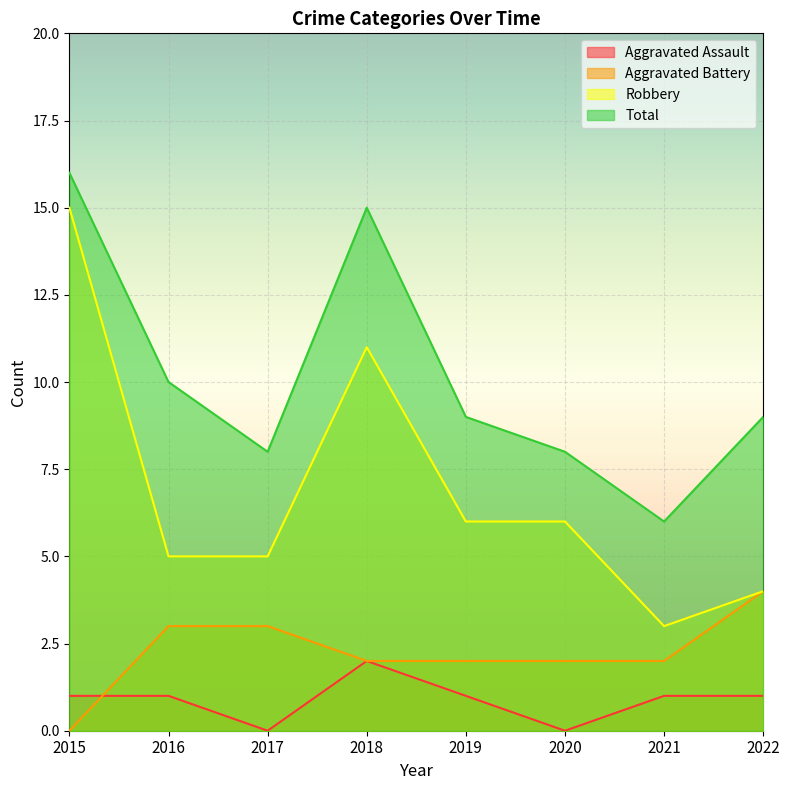

How many lines are shown in the chart?

4